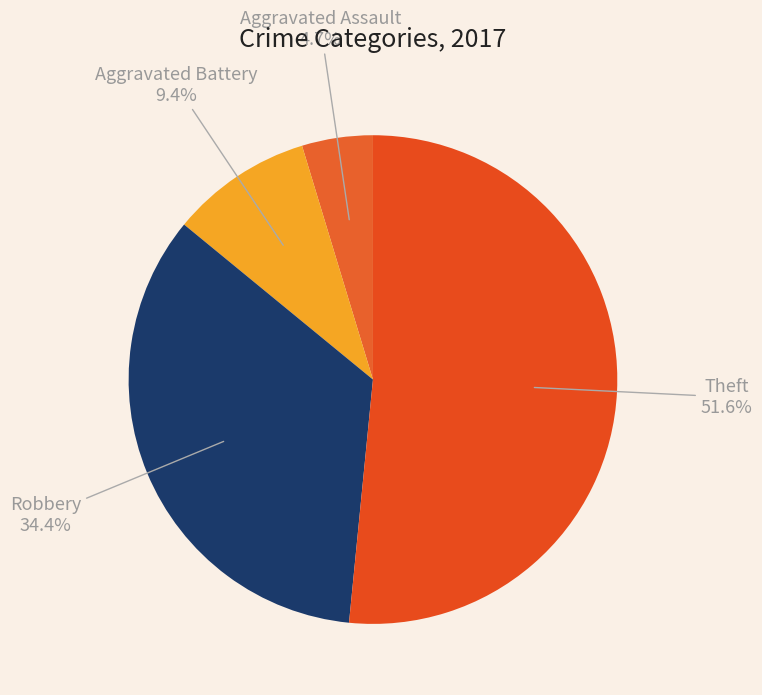

How many slices are in this pie chart?

4